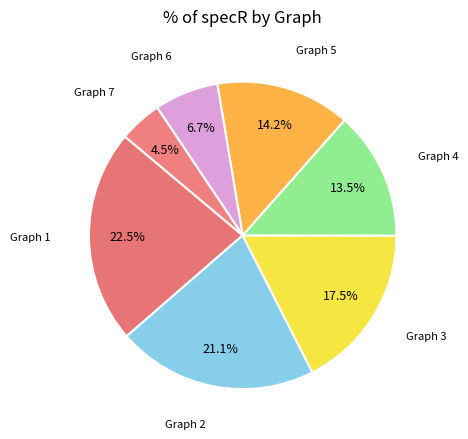

How many slices are in this pie chart?

7